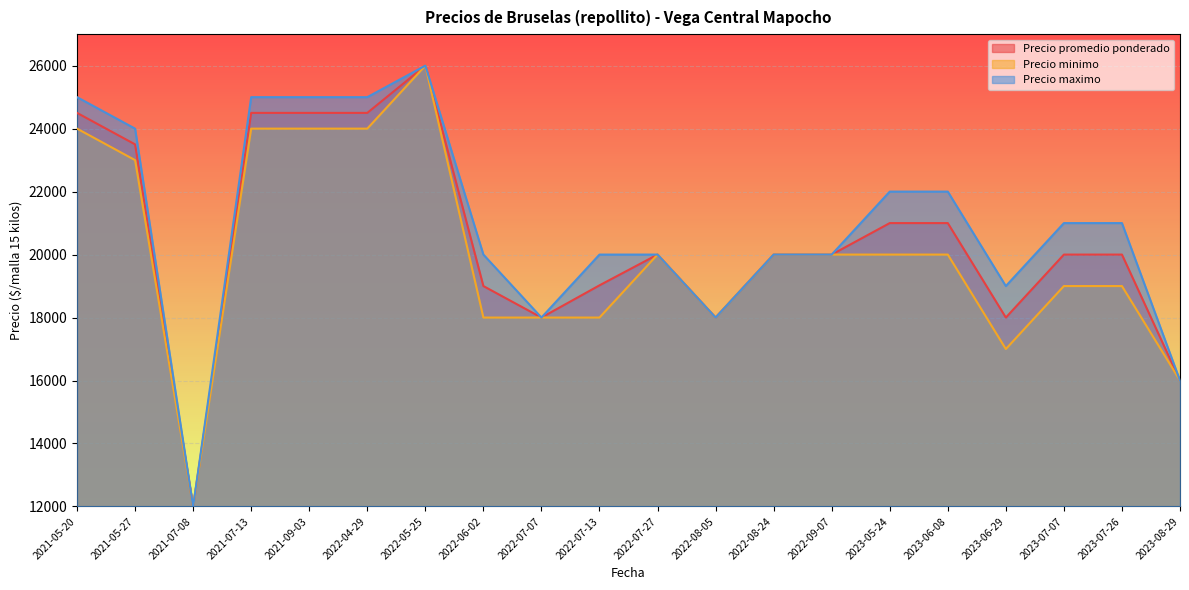

What is the value of the Precio minimo point at the 30th from the left?

26000